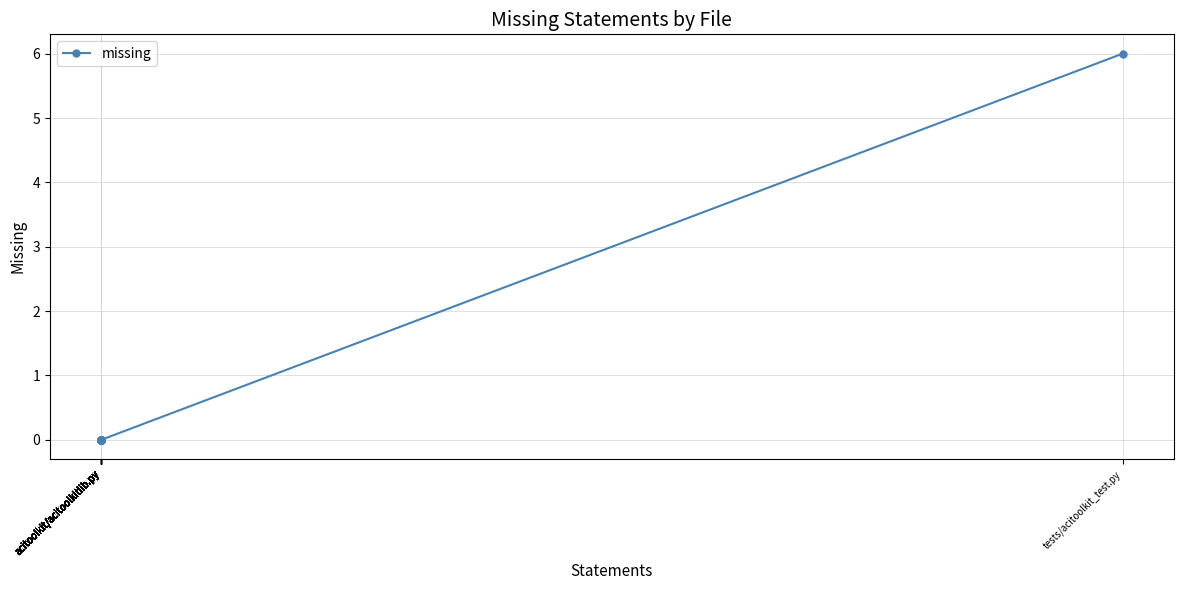

Does the chart display data point markers on the line(s)?

Yes